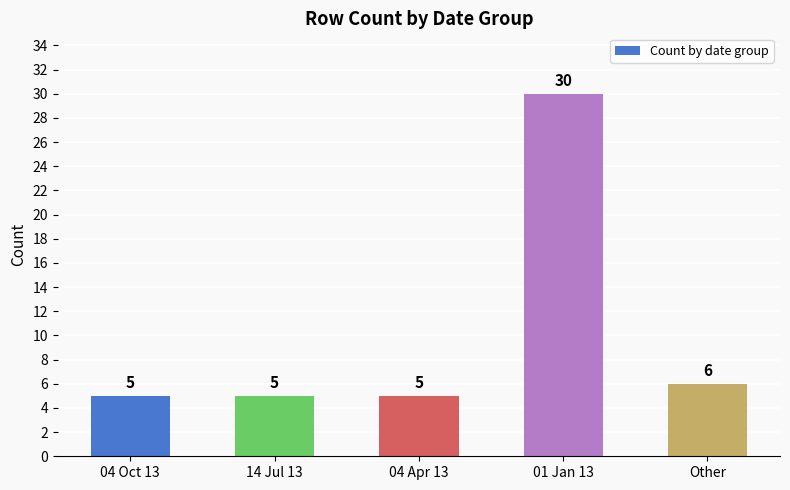

Approximately how many times larger is the value at Other compared to 14 Jul 13?

1.2